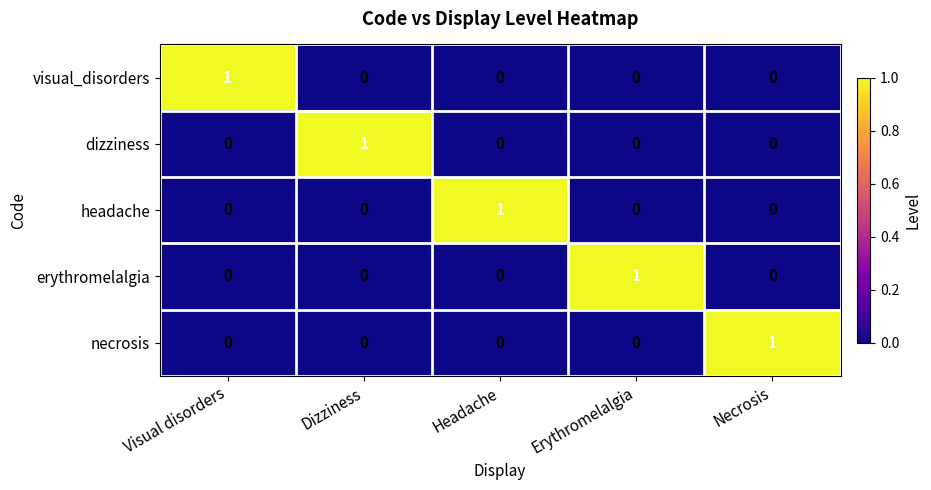

Reading right to left, extract all data points from this chart.

visual_disorders: 0	0	0	0	1
dizziness: 0	0	0	1	0
headache: 0	0	1	0	0
erythromelalgia: 0	1	0	0	0
necrosis: 1	0	0	0	0